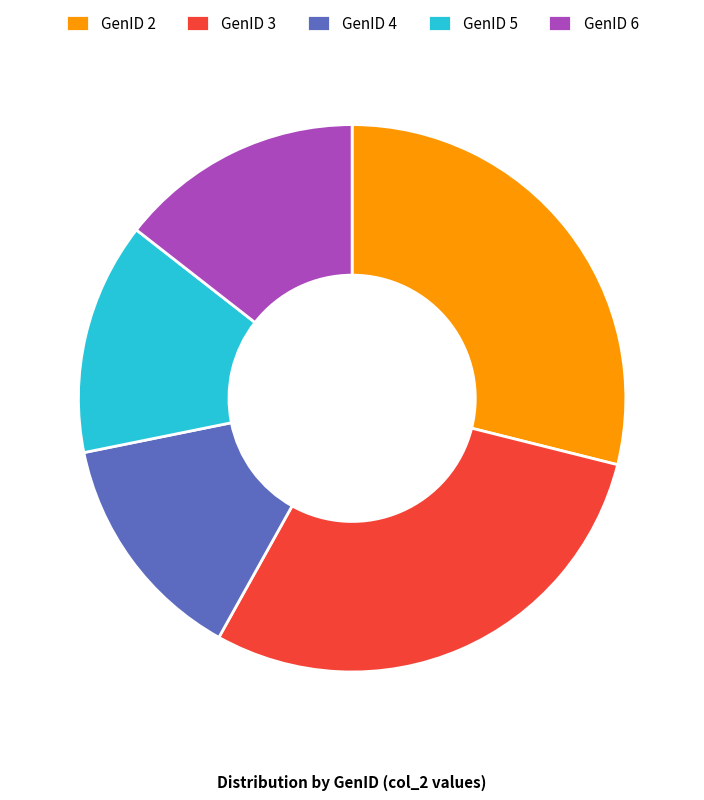

Is it true that GenID 5 is 14% of the pie?

True